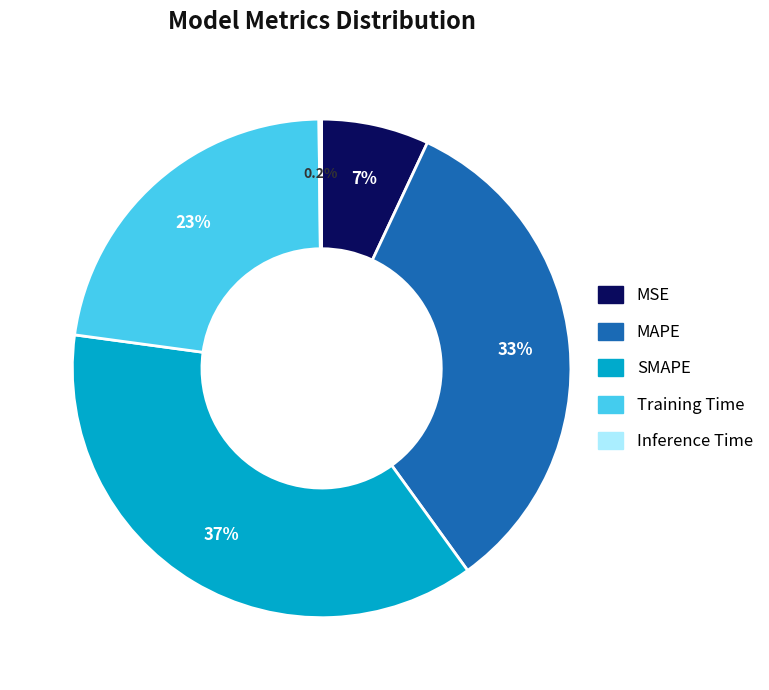

Which slice is the largest?

SMAPE